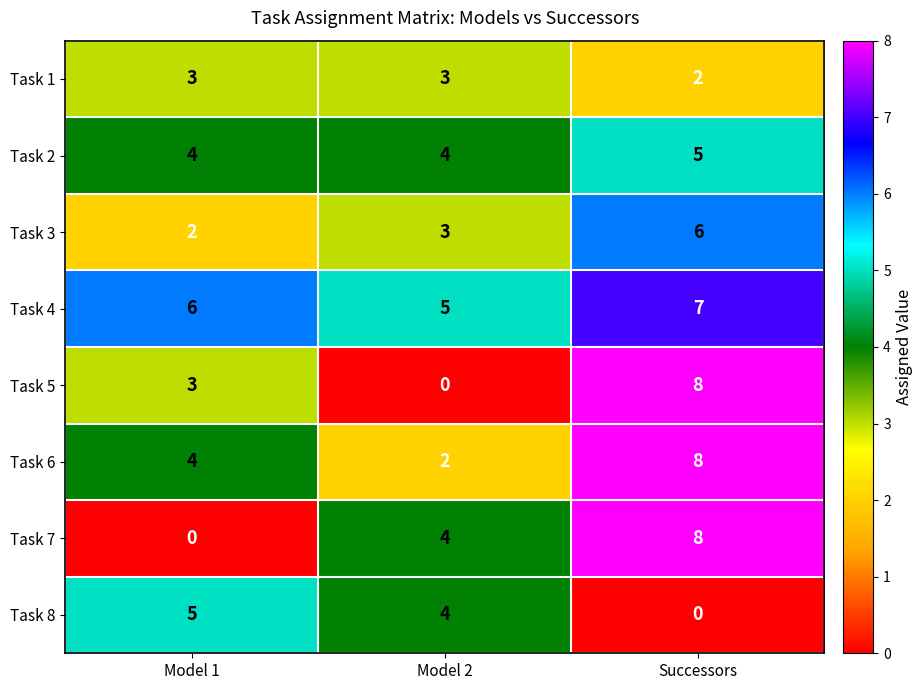

How many Task 5 values are between 0 and 8?

3